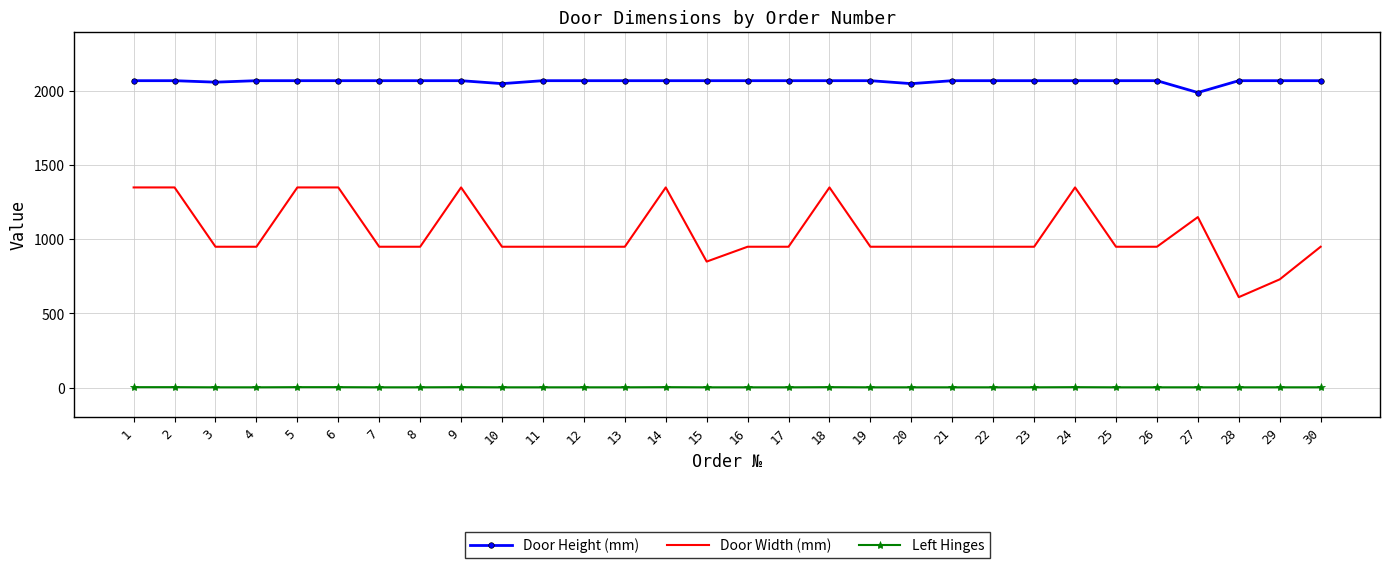

What is the difference between the maximum and minimum values in the Door Width (mm) series?

740